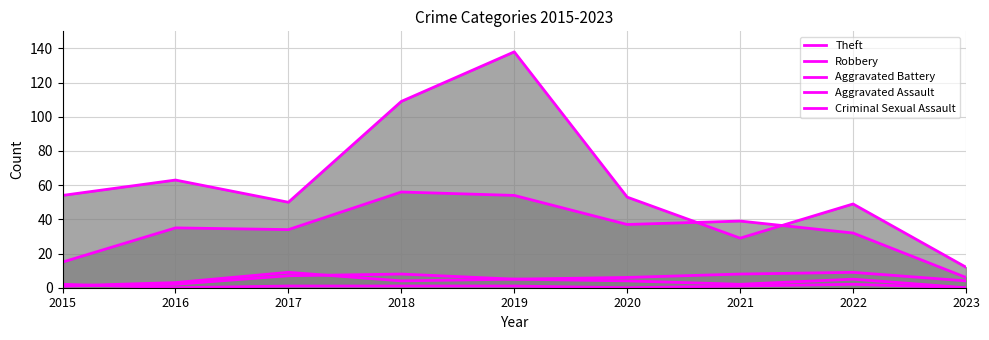

True or false: Aggravated Assault has more than 0 interior local peaks.

True